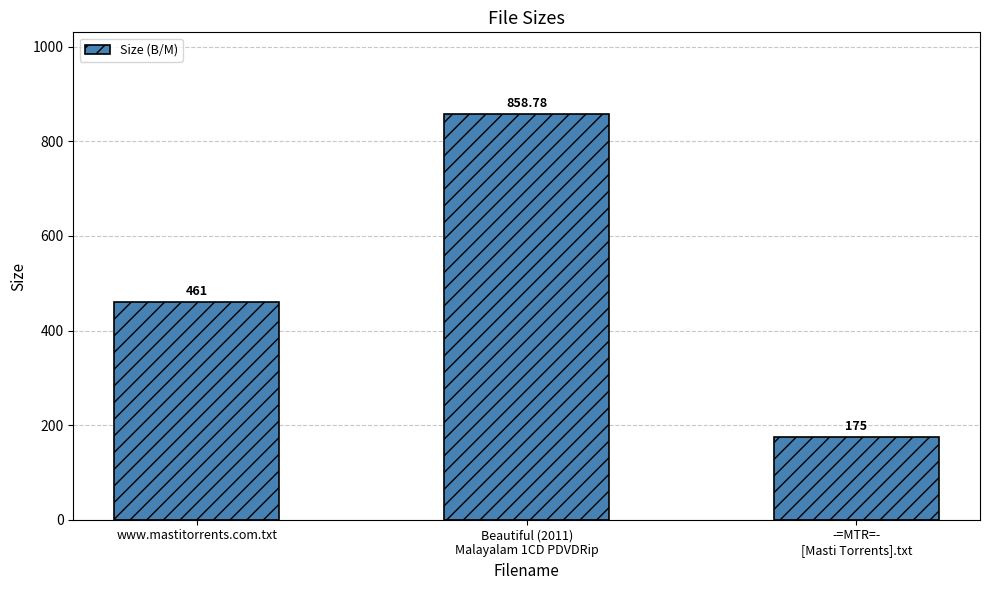

List the labels in order of value, smallest first.

-=MTR=-
[Masti Torrents].txt, www.mastitorrents.com.txt, Beautiful (2011)
Malayalam 1CD PDVDRip